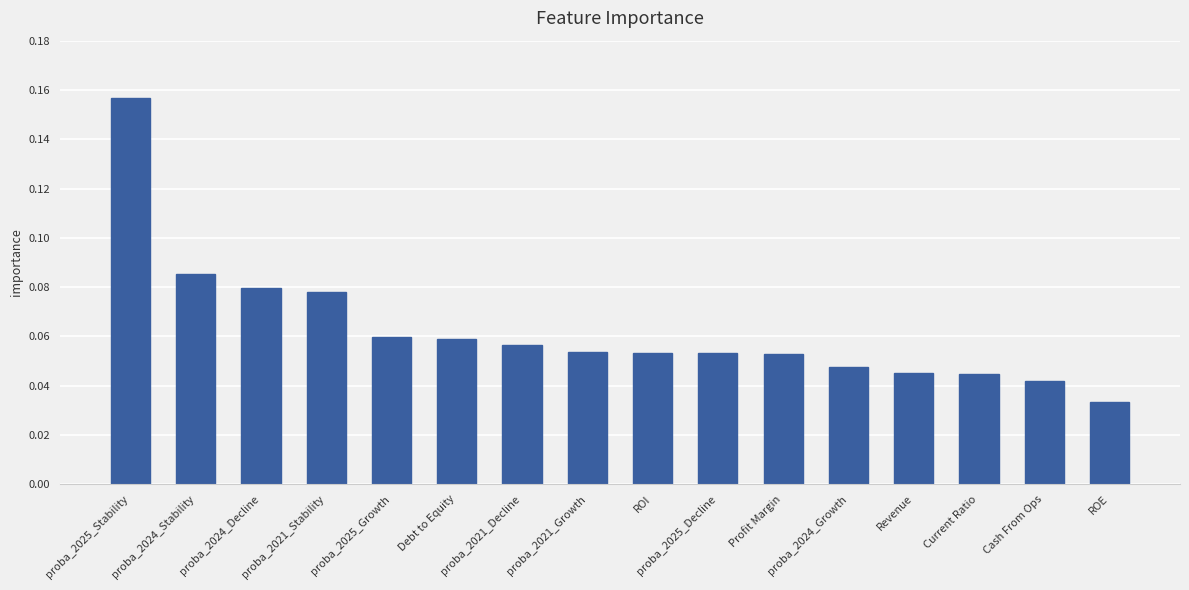

What is the label of the 16th bar from the right?

proba_2025_Stability